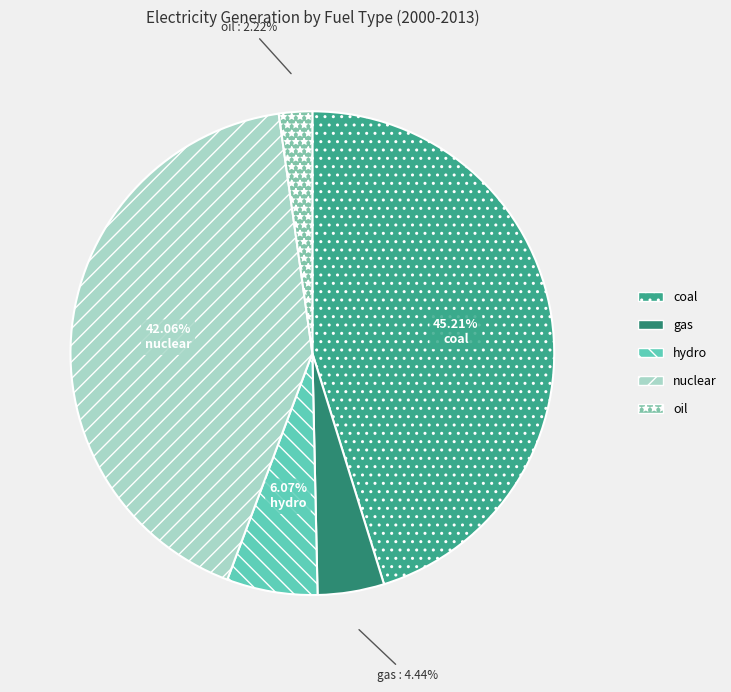

Which category has the smallest portion of the pie?

oil